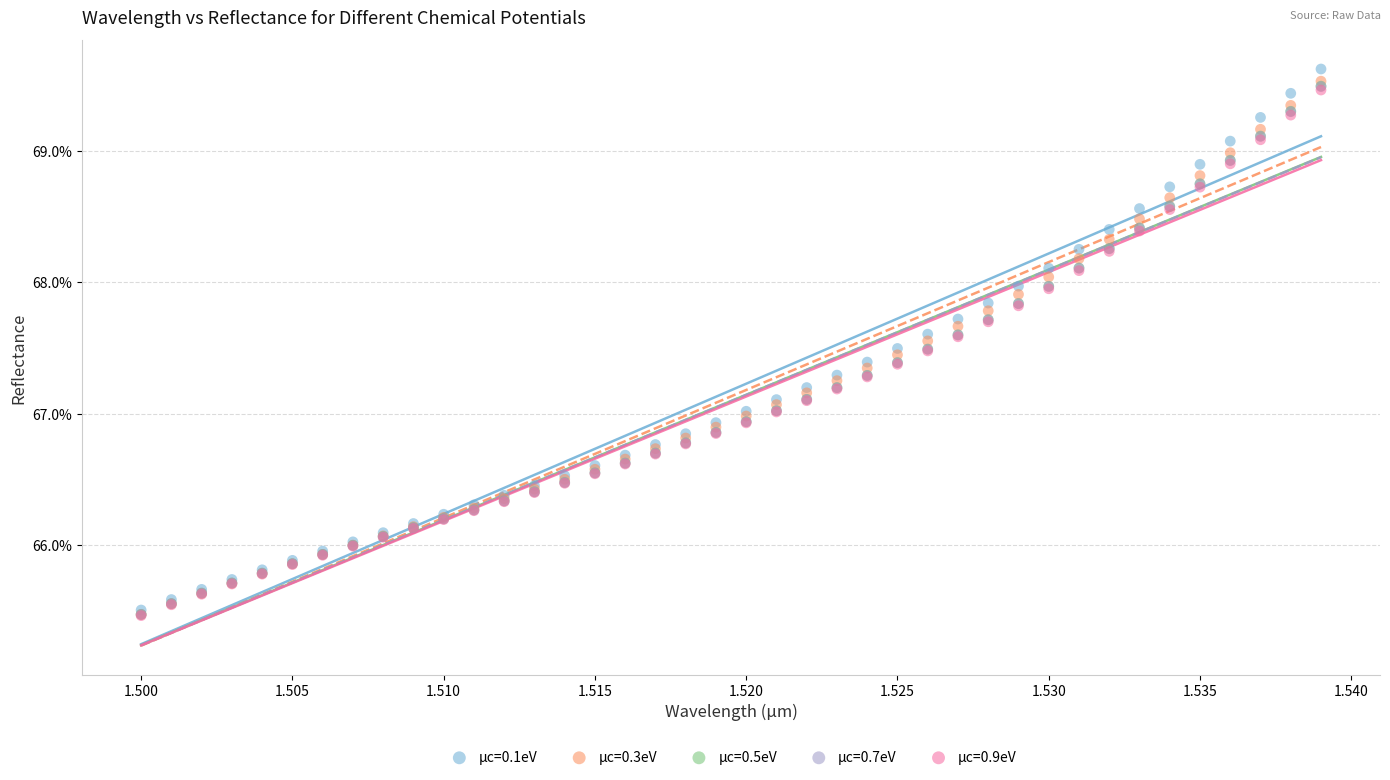

What are all the series names shown in the legend?

µc=0.1eV, µc=0.3eV, µc=0.5eV, µc=0.7eV, µc=0.9eV